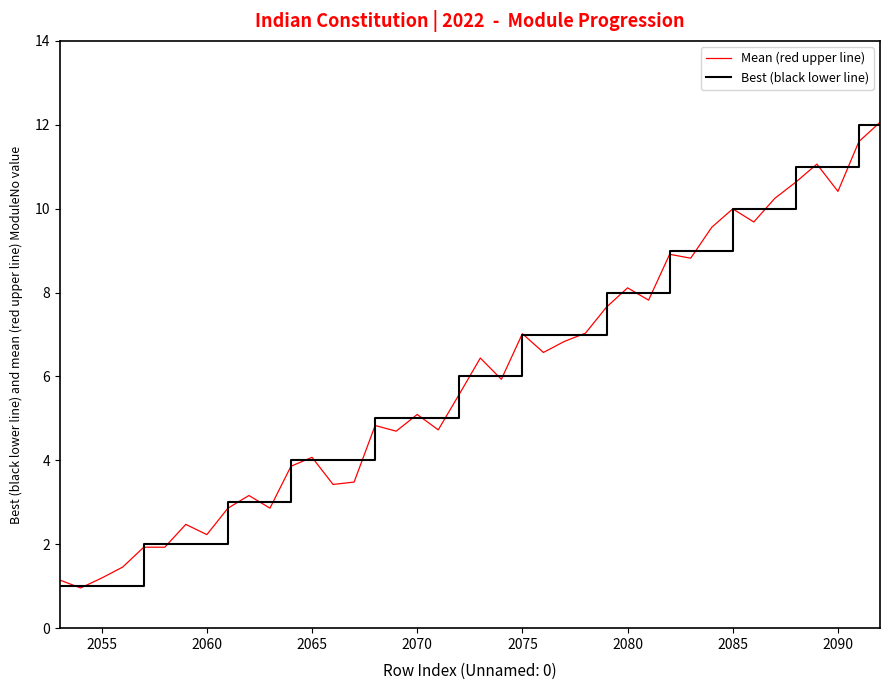

What is the greatest value displayed?

12.1